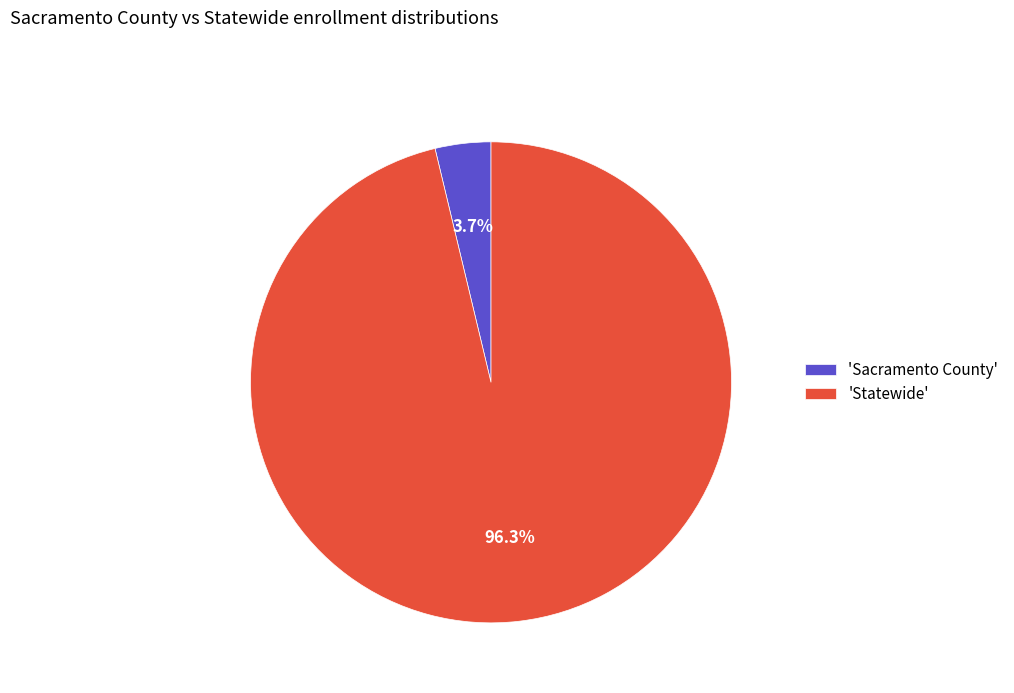

What is the smallest slice in the pie chart?

'Sacramento County'